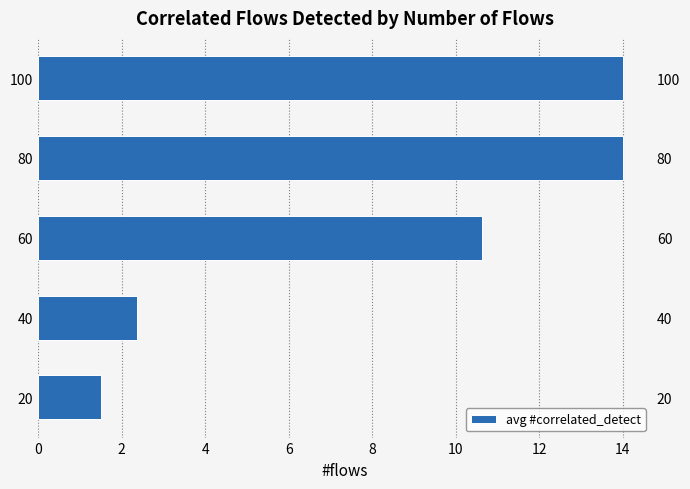

What is the greatest value displayed?

14.0